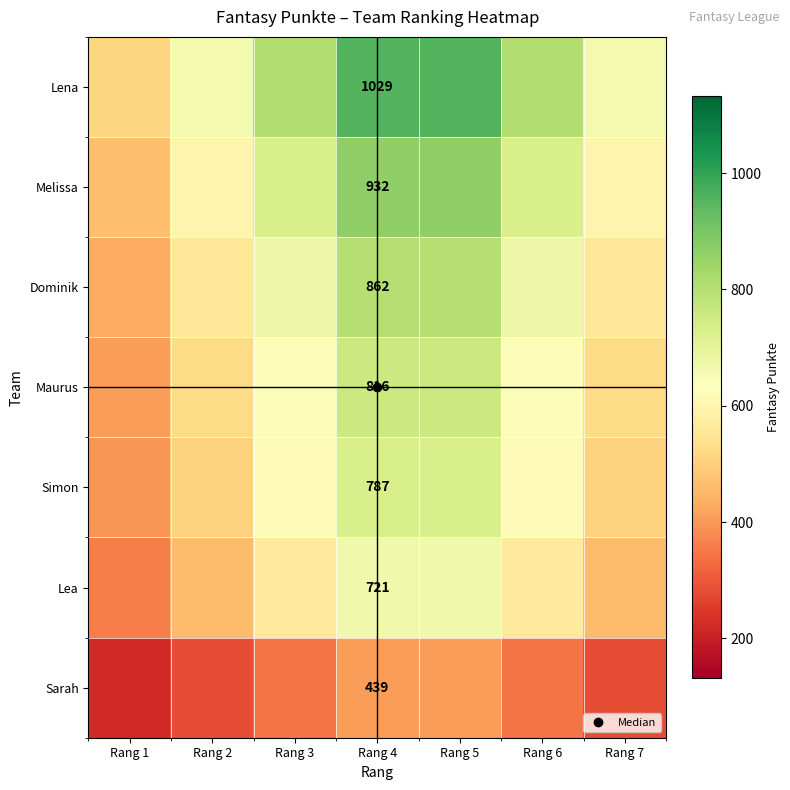

Which series has the largest total across all categories?

Lena